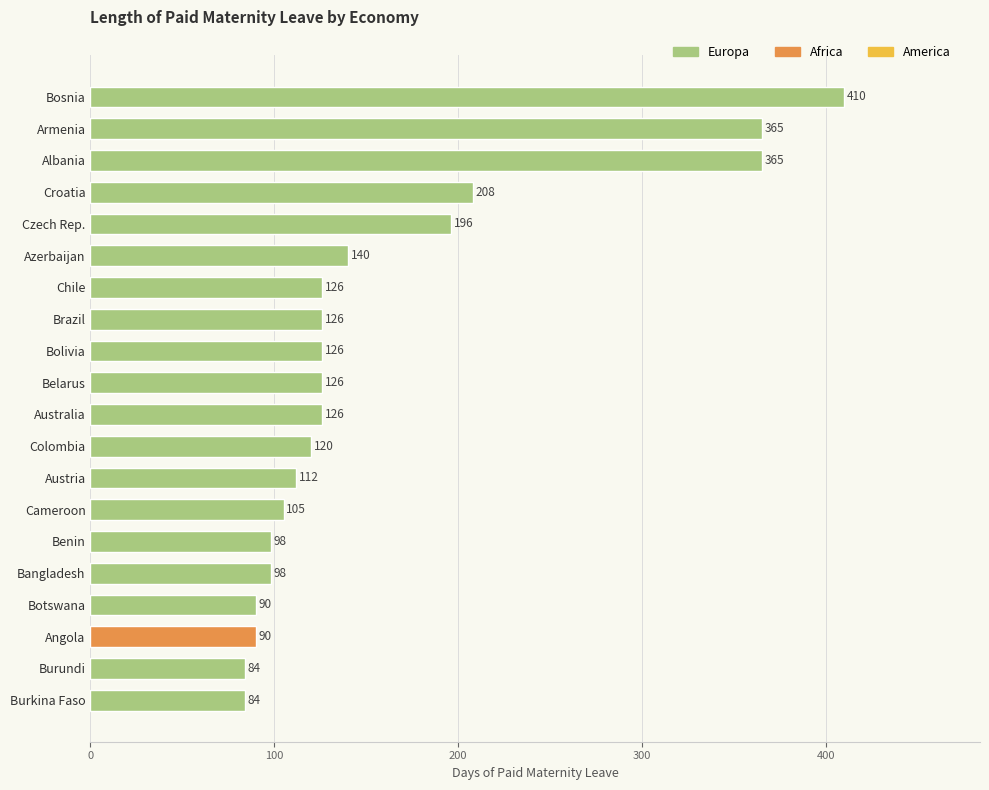

Reading top to bottom, transcribe all the data shown in this chart.

410	365	365	208	196	140	126	126	126	126	126	120	112	105	98	98	90	90	84	84